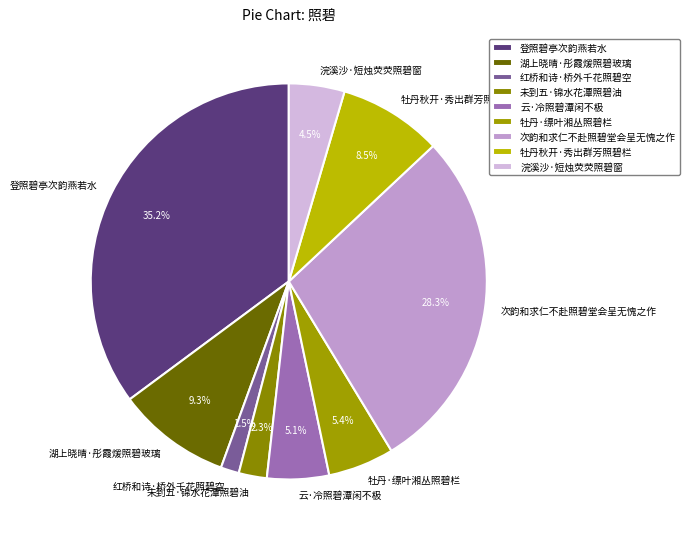

To the nearest percent, what is the difference between the largest and smallest slice percentages?

34%